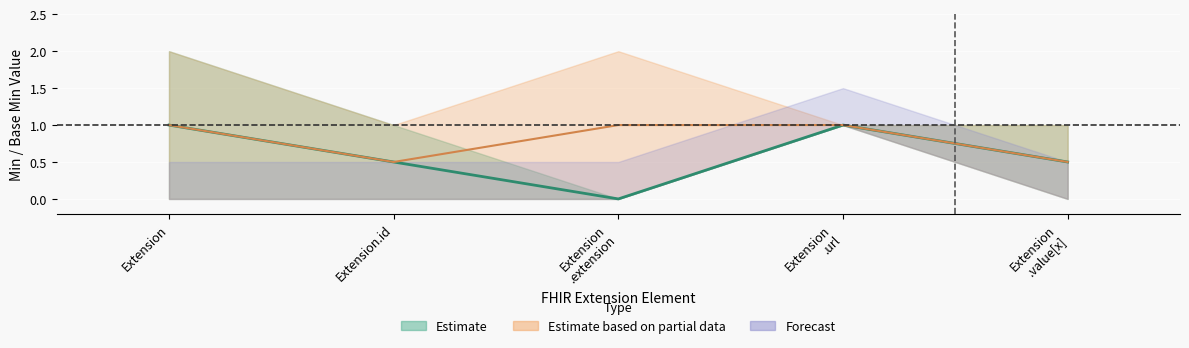

Which series changed the most between Extension.extension and Extension.url?

Estimate